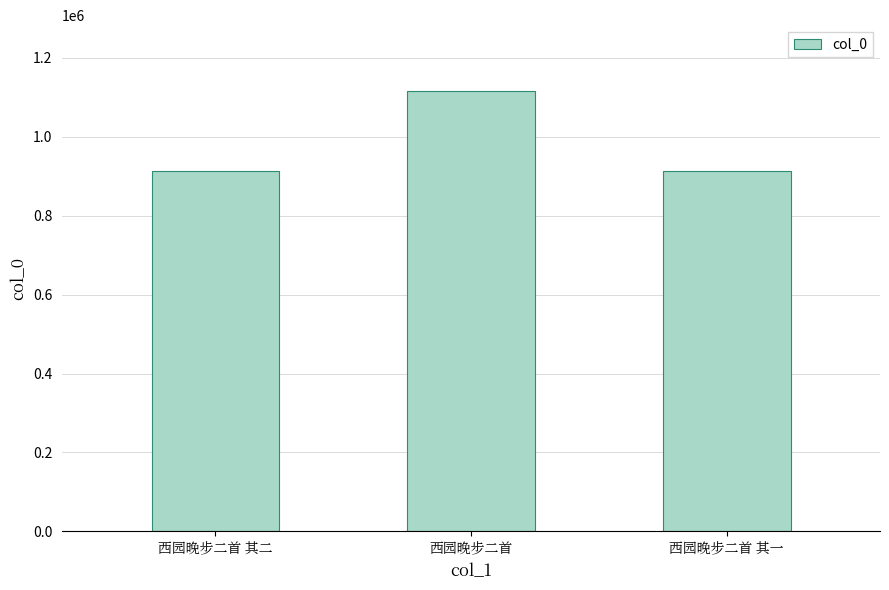

The chart shows a value of 912463 at 西园晚步二首 其一. True or false?

True